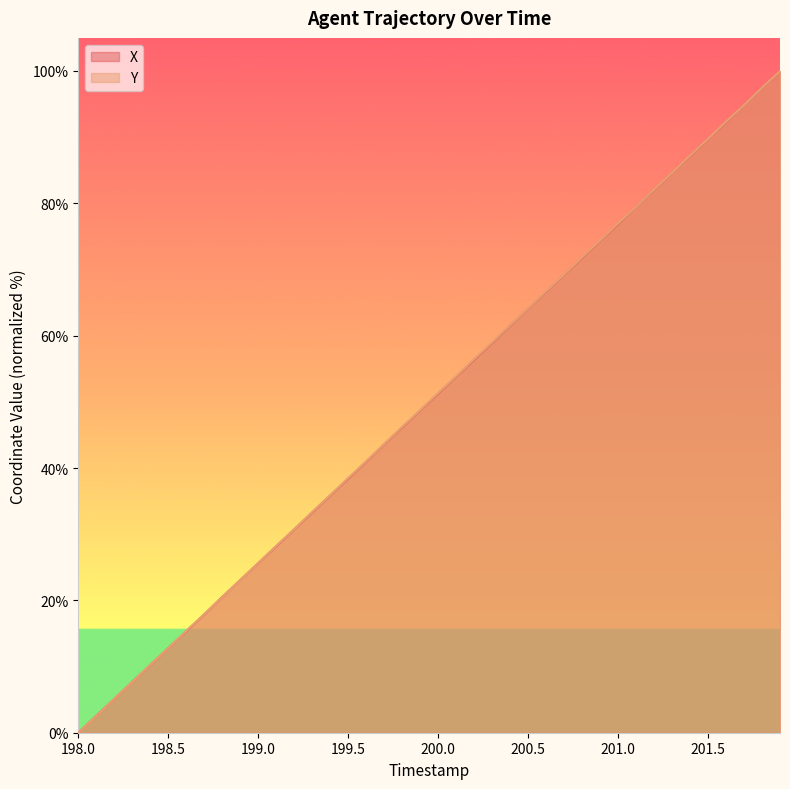

After their last crossing, which series has the higher values: Y or X?

Y